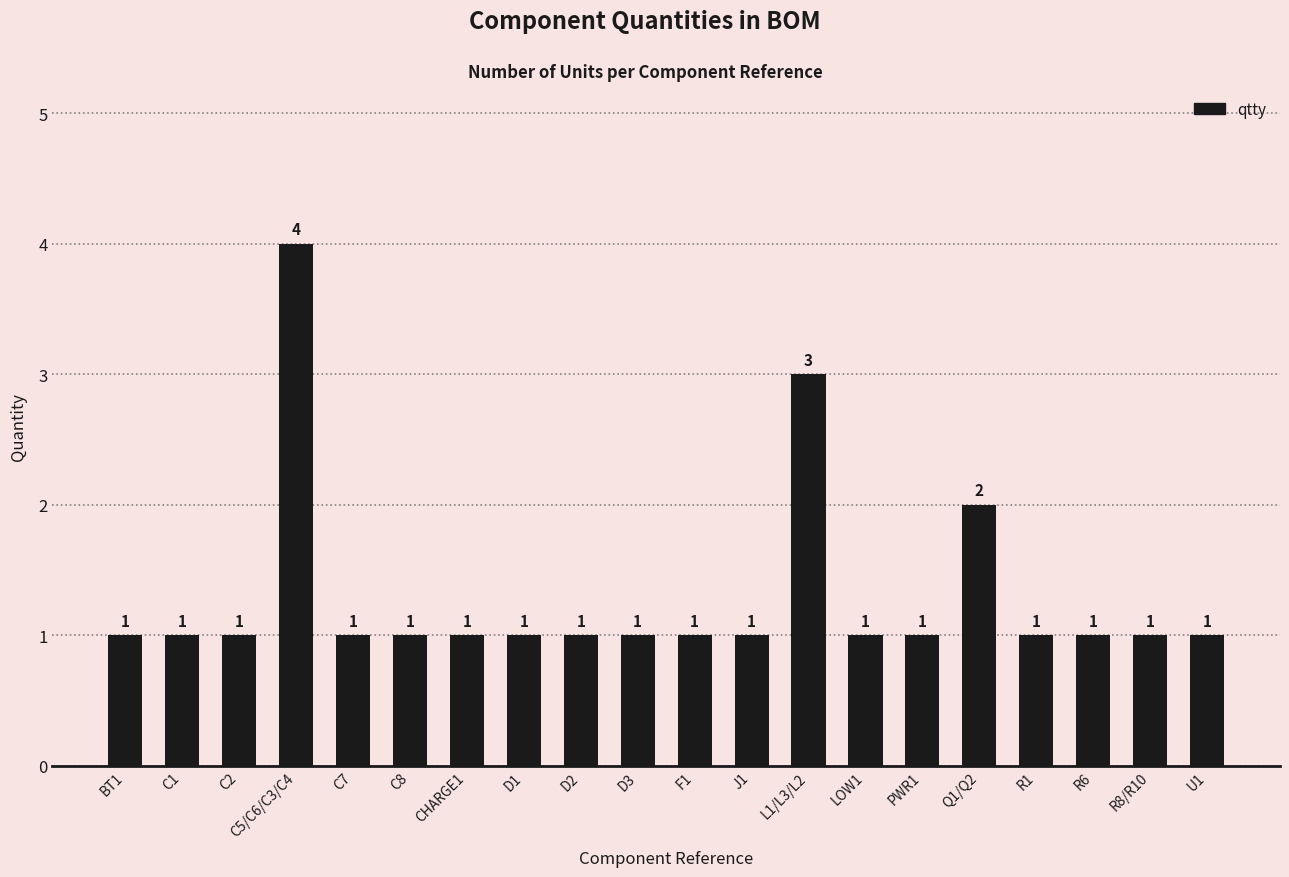

Are the bars grouped side by side (vs. stacked)?

No